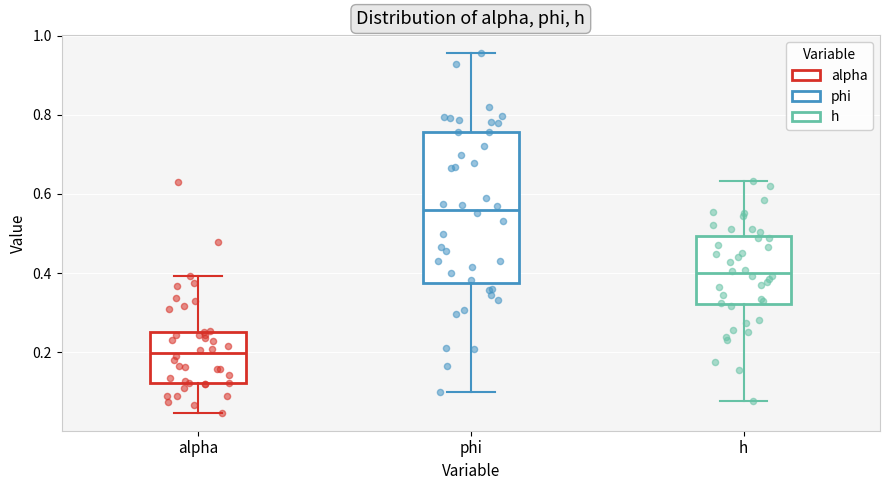

Where is the upper edge of the box for phi on the y-axis? The values are not printed on the chart, so give them approximately, as read against the axis.

0.76